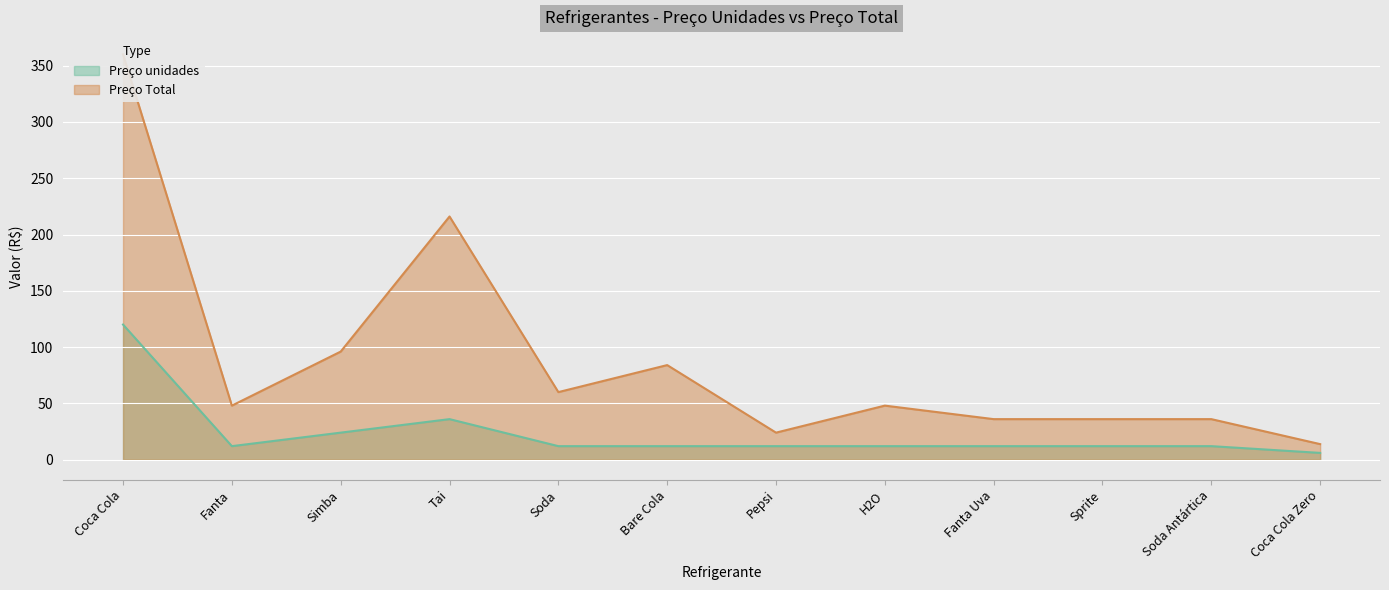

How many interior local valleys does the Preço Total series have?

3